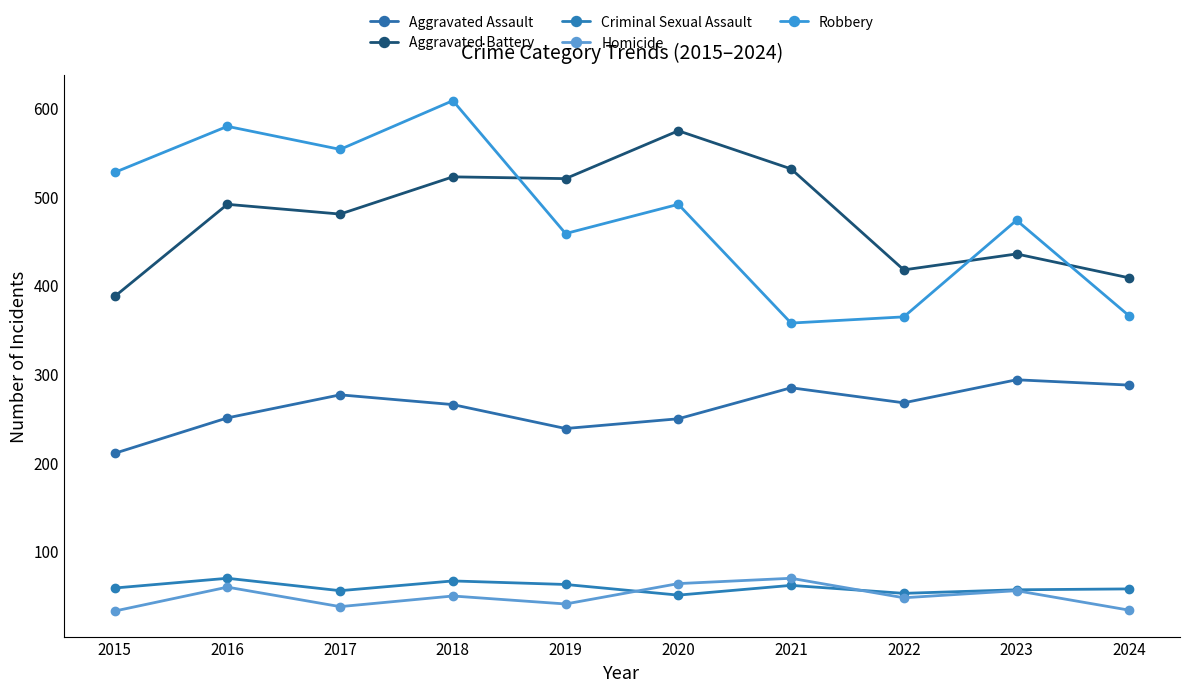

Is this an area chart (filled region under the line)?

No